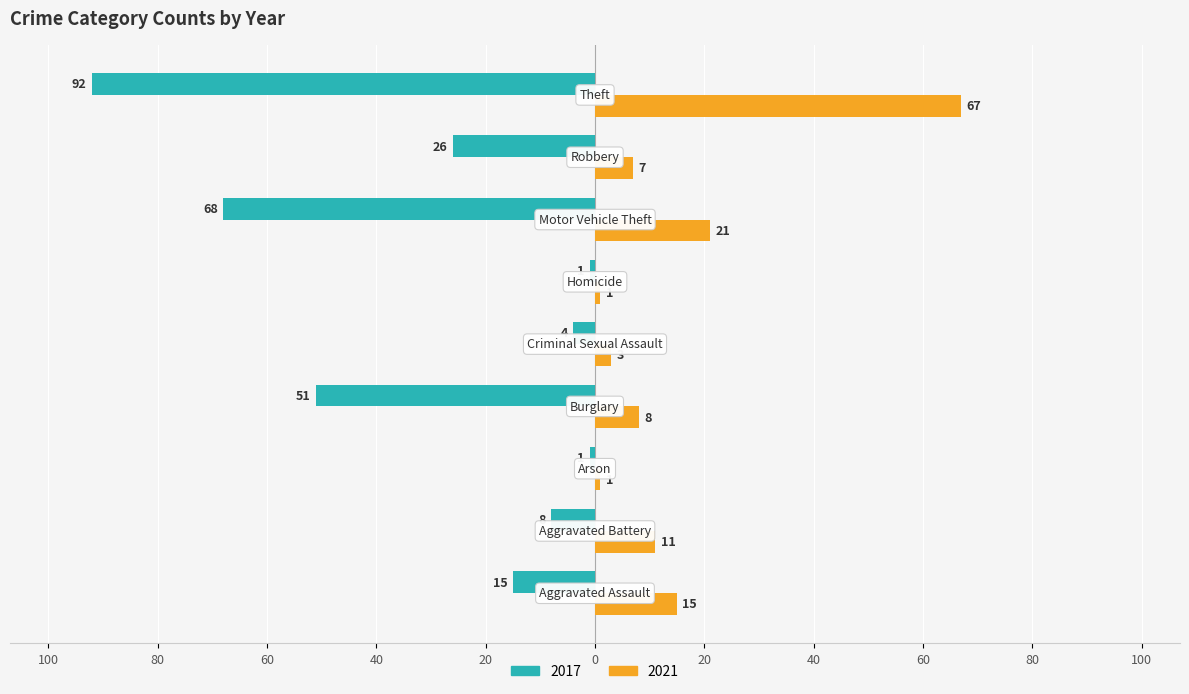

What are all the series names shown in the legend?

2017, 2021